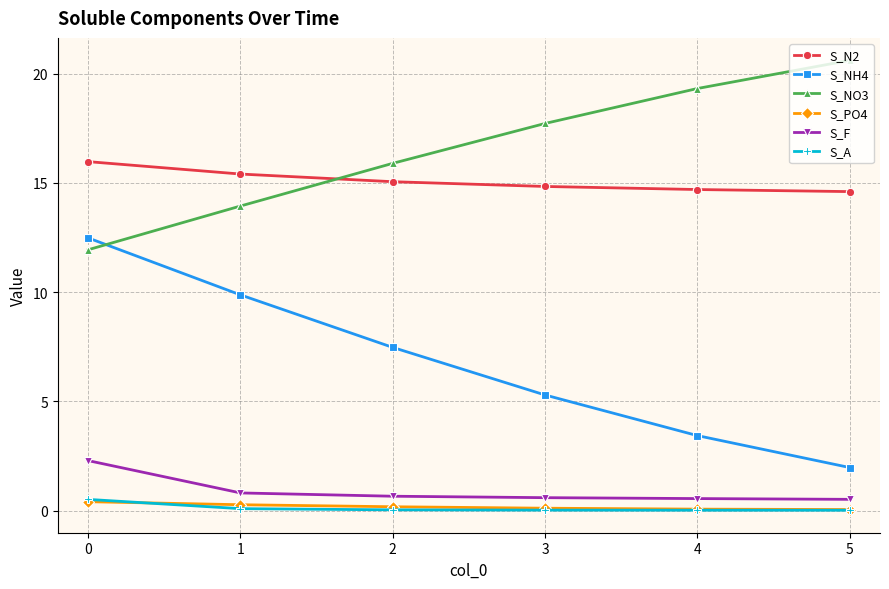

How many values in the S_N2 series are below 15?

3